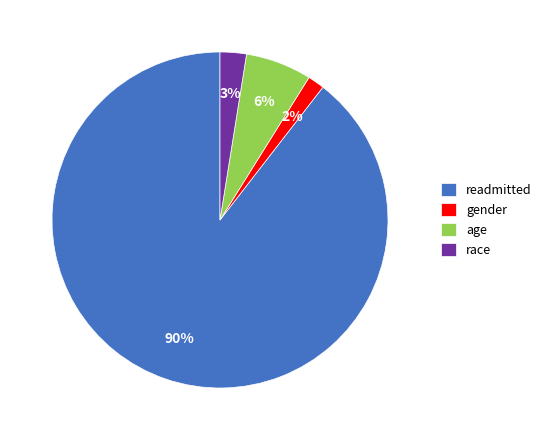

Is there a majority slice in this chart?

Yes